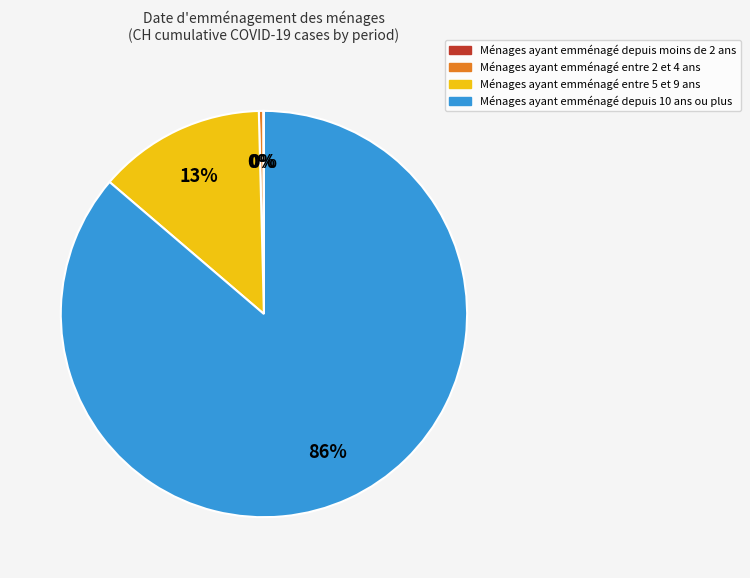

Do Ménages ayant emménagé depuis 10 ans ou plus and Ménages ayant emménagé entre 5 et 9 ans together represent more than half of the pie?

Yes